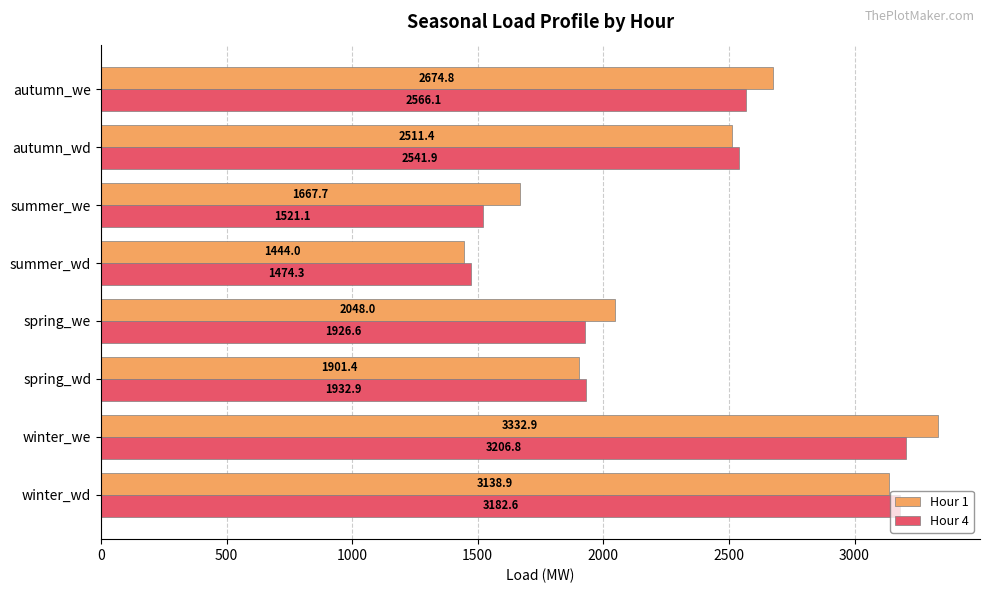

Which series changed the most between winter_wd and spring_we?

Hour 4